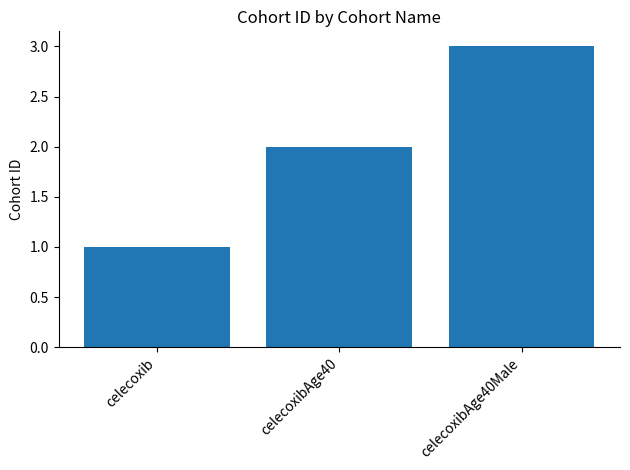

Reading left to right, what are all the values shown in this chart?

celecoxib=1	celecoxibAge40=2	celecoxibAge40Male=3